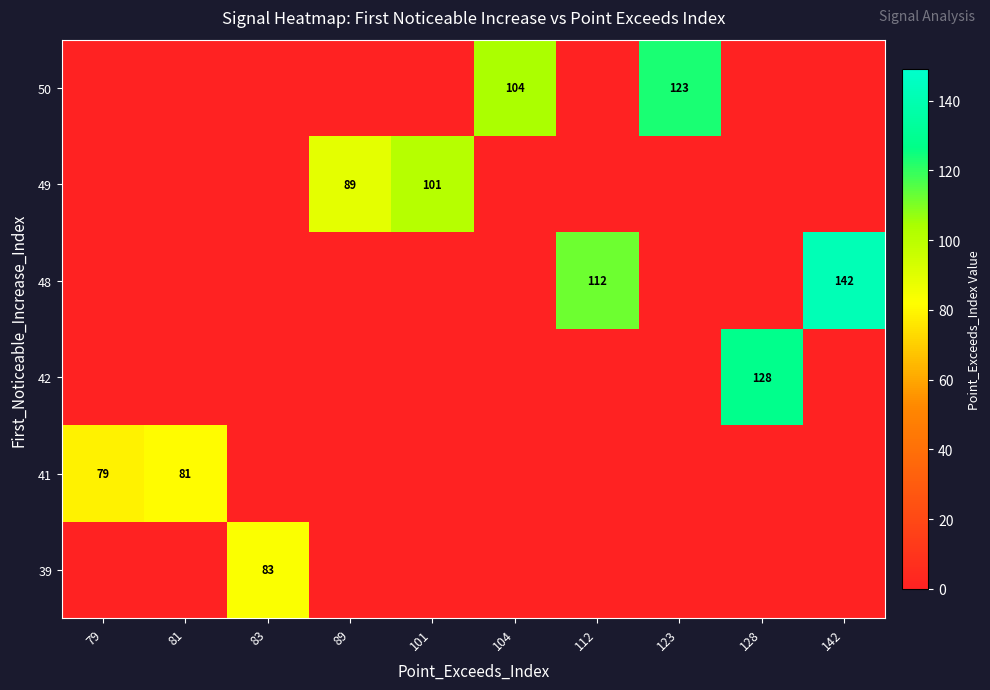

Is it true that 41 equals 0 at 142?

True